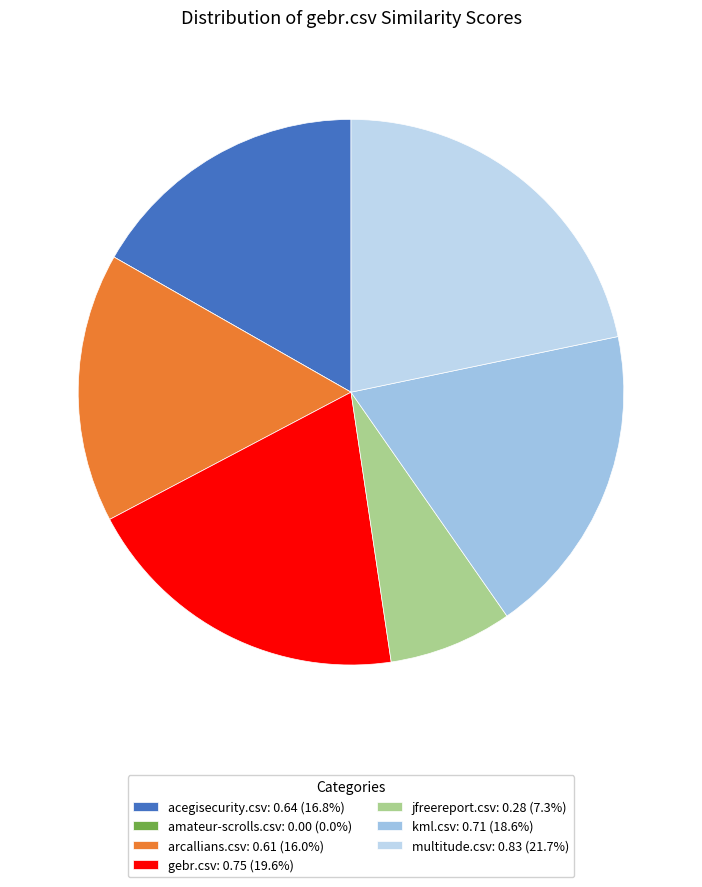

What percentage do jfreereport.csv and gebr.csv together represent?

27.0%